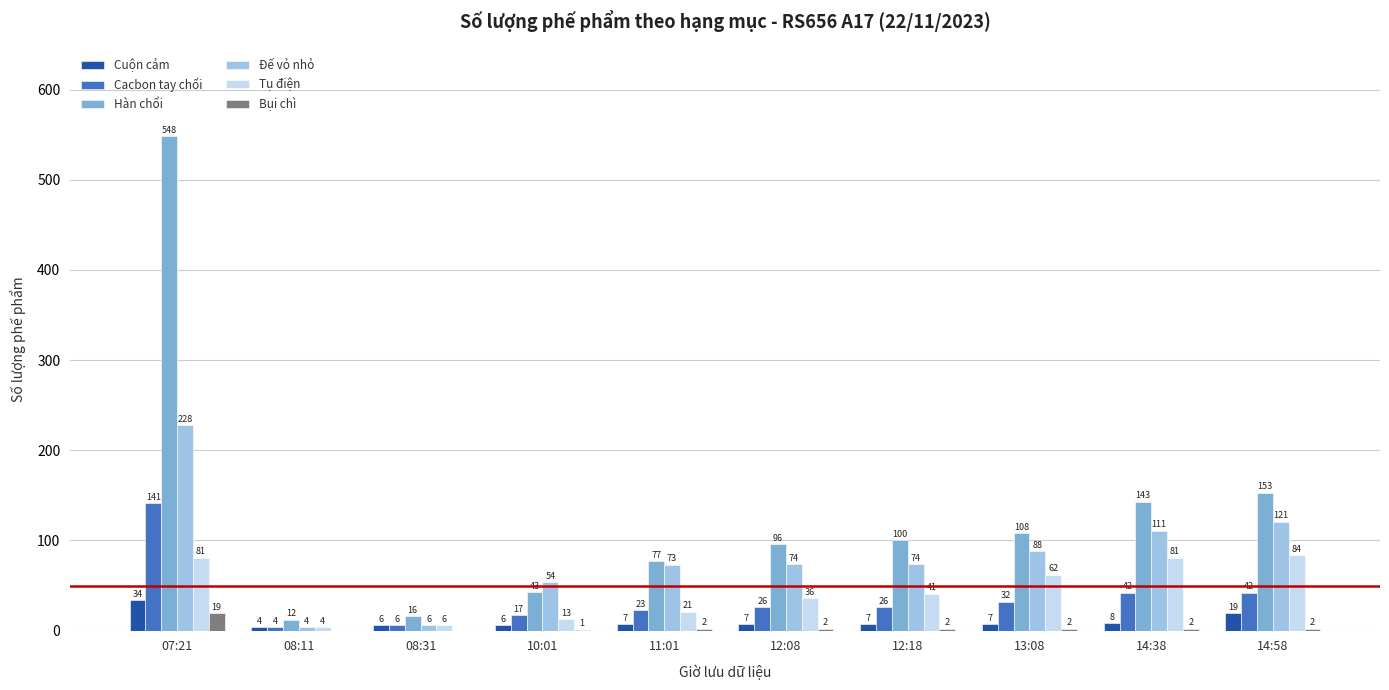

What are all the series names shown in the legend?

Cuộn cảm, Cacbon tay chổi, Hàn chổi, Đế vỏ nhỏ, Tụ điện, Bụi chì